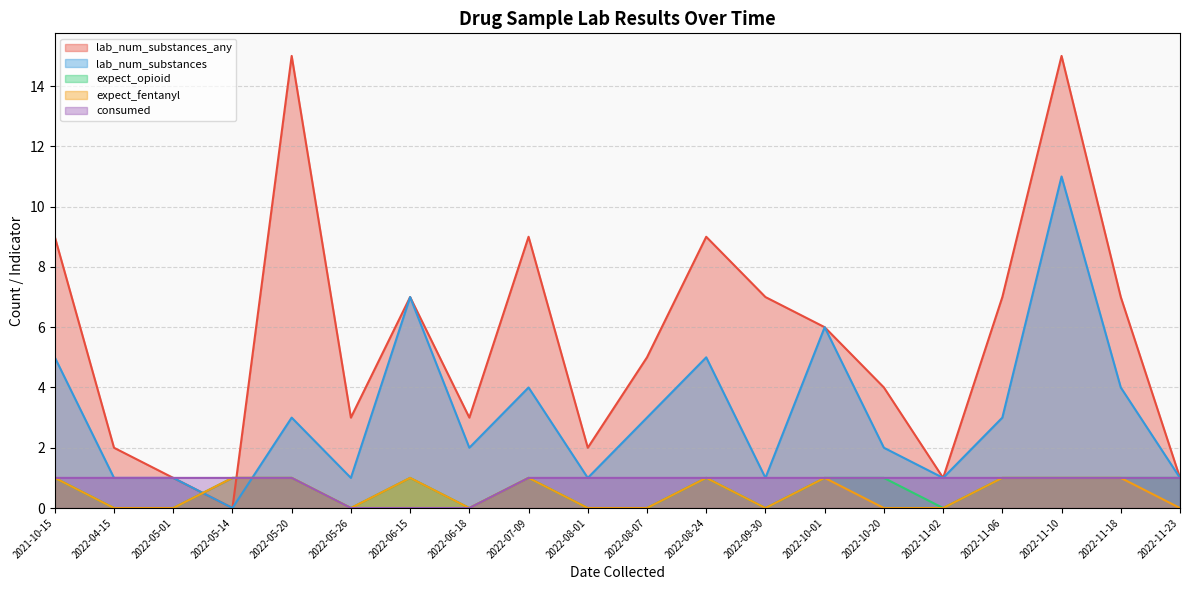

Reading left to right, extract all data points from this chart.

lab_num_substances_any: 9	2	1	0	15	3	7	3	9	2	5	9	7	6	4	1	7	15	7	1
lab_num_substances: 5	1	1	0	3	1	7	2	4	1	3	5	1	6	2	1	3	11	4	1
expect_opioid: 1	0	0	1	1	0	1	0	1	0	0	1	0	1	1	0	1	1	1	1
expect_fentanyl: 1	0	0	1	1	0	1	0	1	0	0	1	0	1	0	0	1	1	1	0
consumed: 1	1	1	1	1	0	0	0	1	1	1	1	1	1	1	1	1	1	1	1